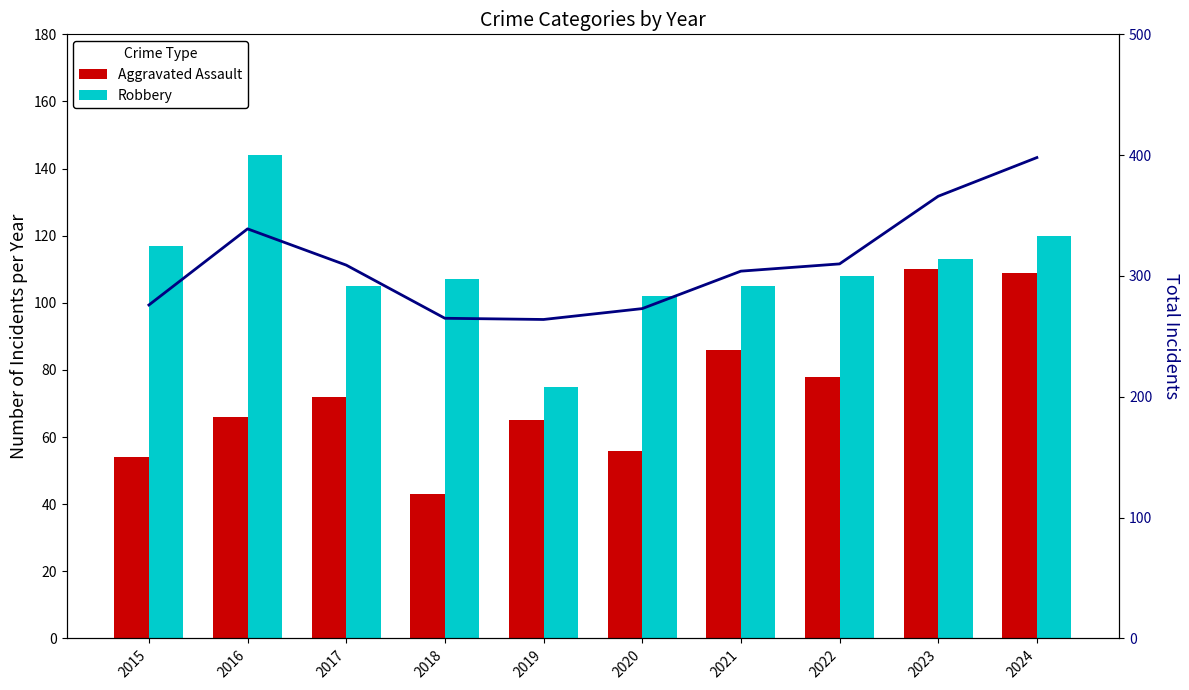

What is the difference between the maximum and minimum values in the Robbery series?

69